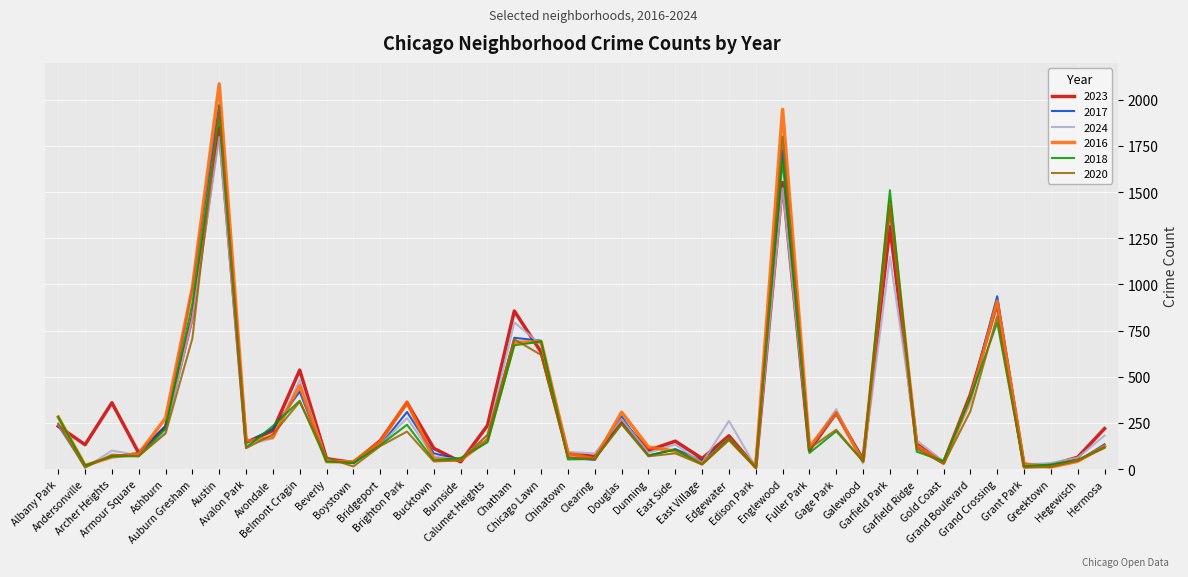

The 2024 series shows 119 at Ashburn. True or false?

False